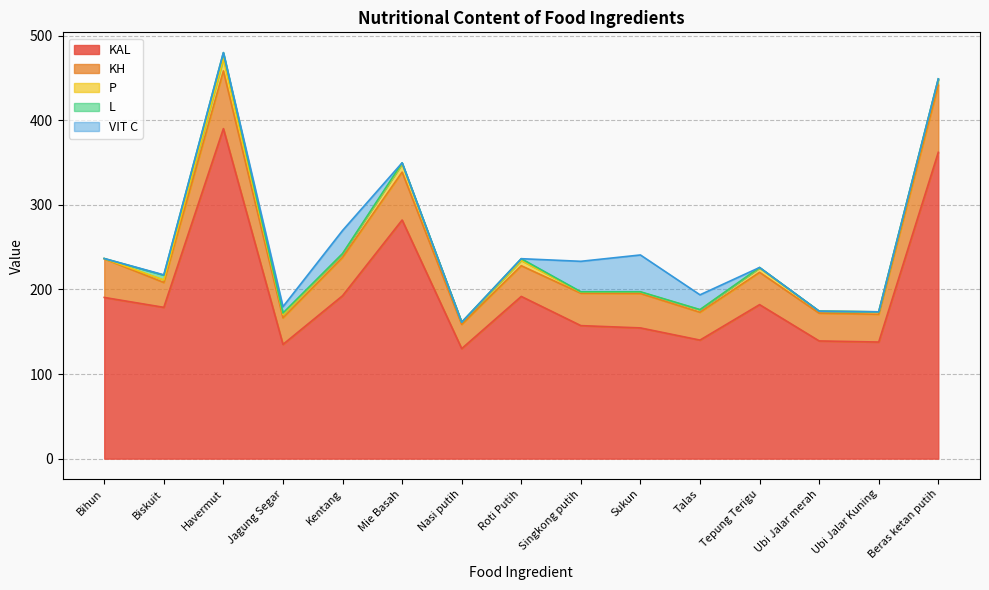

Rank the categories by L value from highest to lowest.

Havermut, Biskuit, Roti Putih, Jagung Segar, Mie Basah, Beras ketan putih, Tepung Terigu, Singkong putih, Sukun, Kentang, Nasi putih, Bihun, Talas, Ubi Jalar merah, Ubi Jalar Kuning